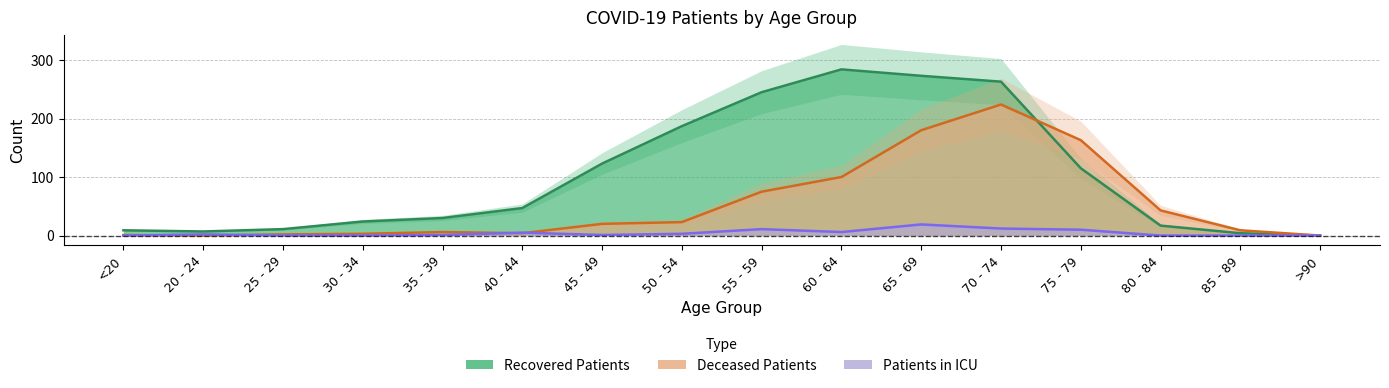

Between which two adjacent categories do recovered_patients and deceased_patients first intersect?

70 - 74 and 75 - 79